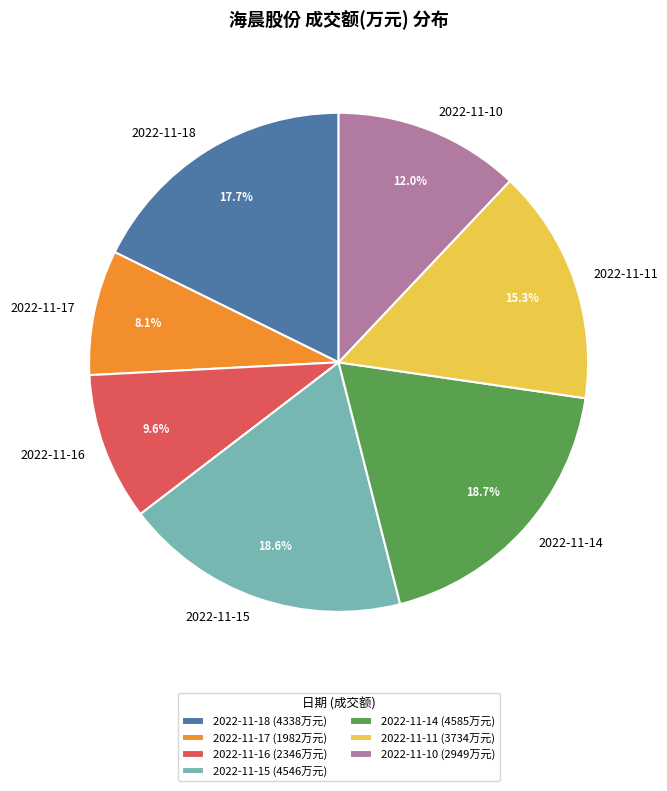

To the nearest percent, what is the difference between the 2022-11-16 and 2022-11-11 slice percentages?

6%